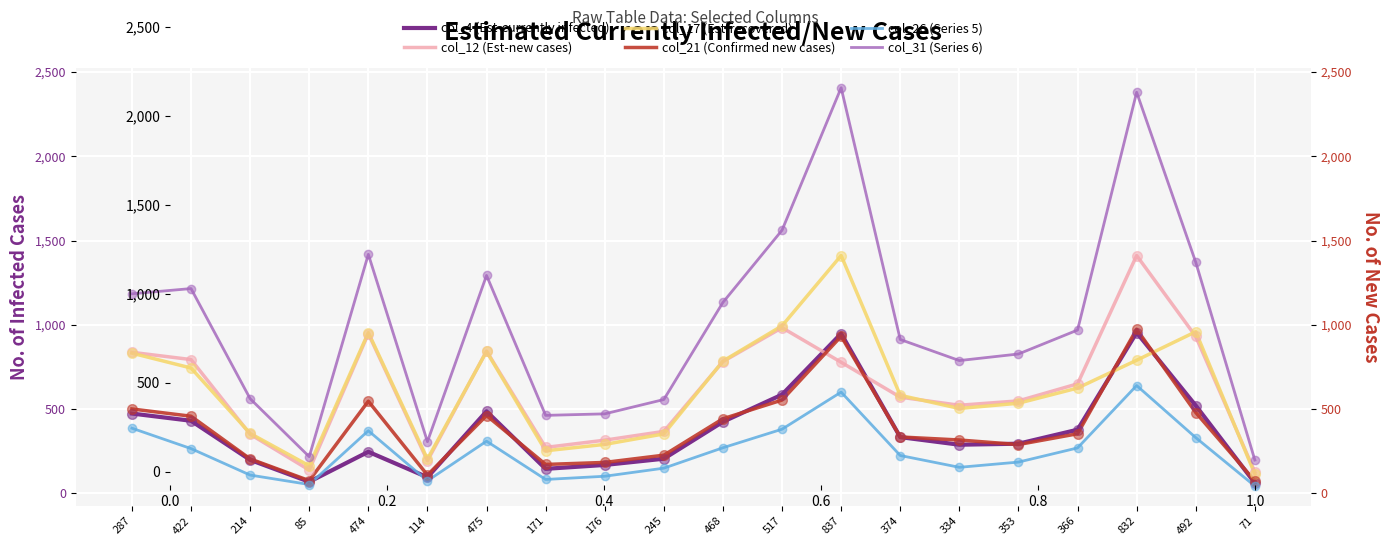

The value of col_4 (Est-currently infected) at 474 is 64. True or false?

False